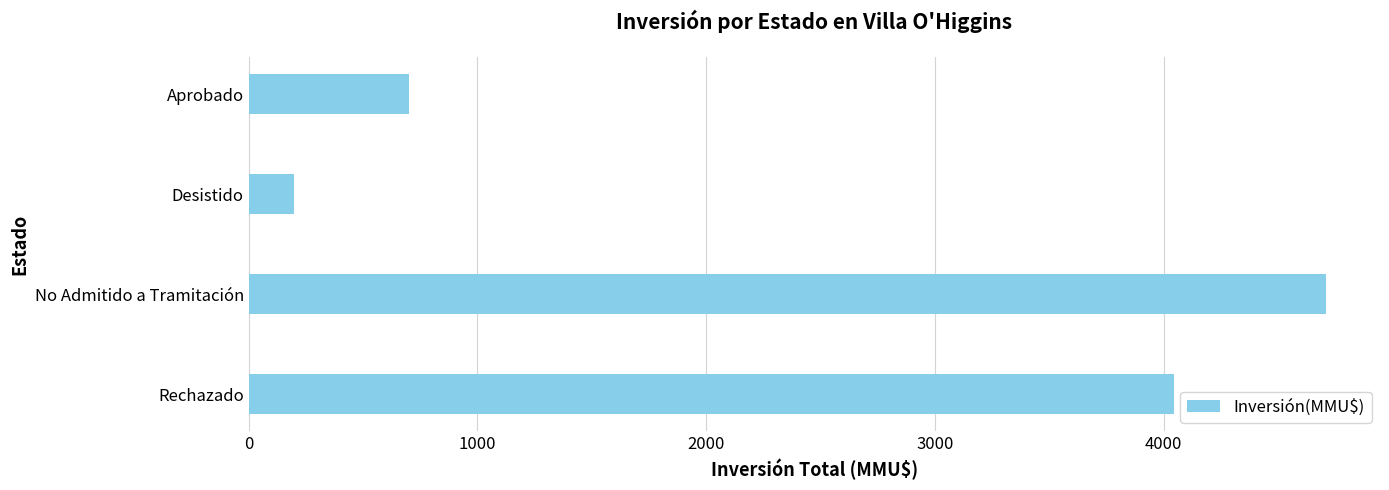

What is the average value?

2413.8